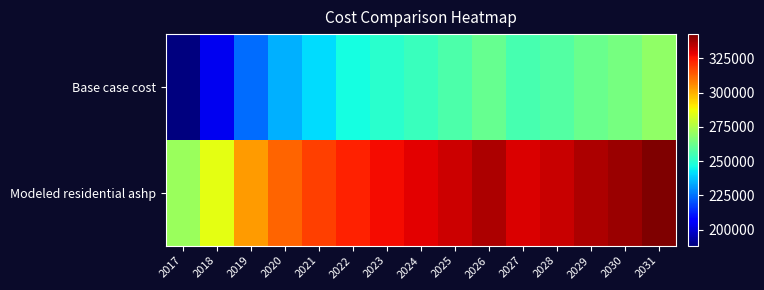

What is the smallest value displayed?

188337.9